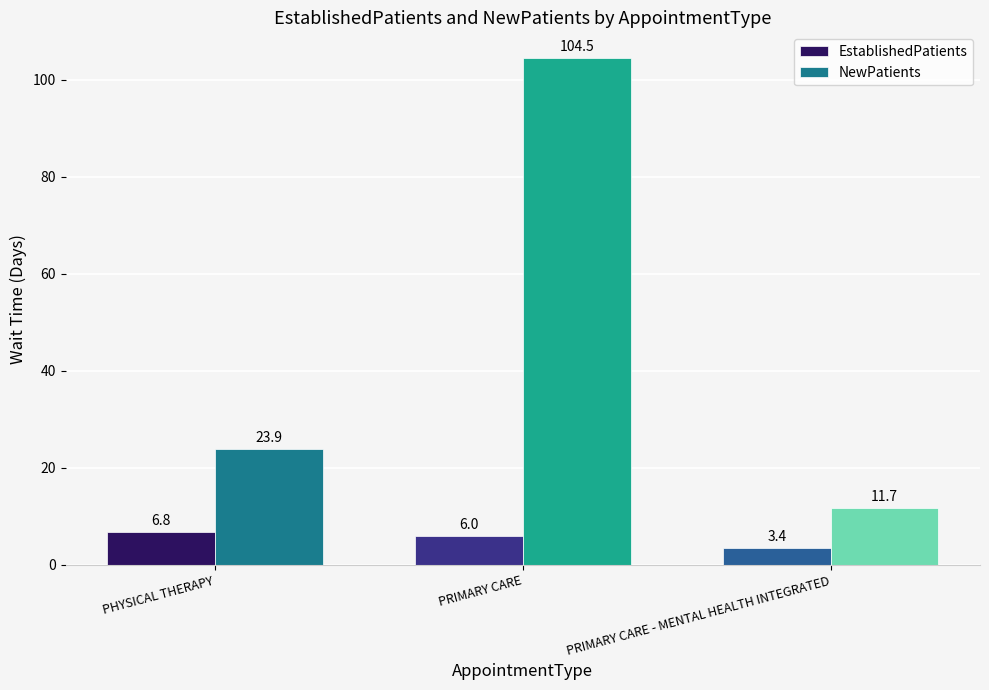

Reading left to right, list all the values displayed in this chart.

EstablishedPatients: 6.8	6.0	3.4
NewPatients: 23.9	104.5	11.7